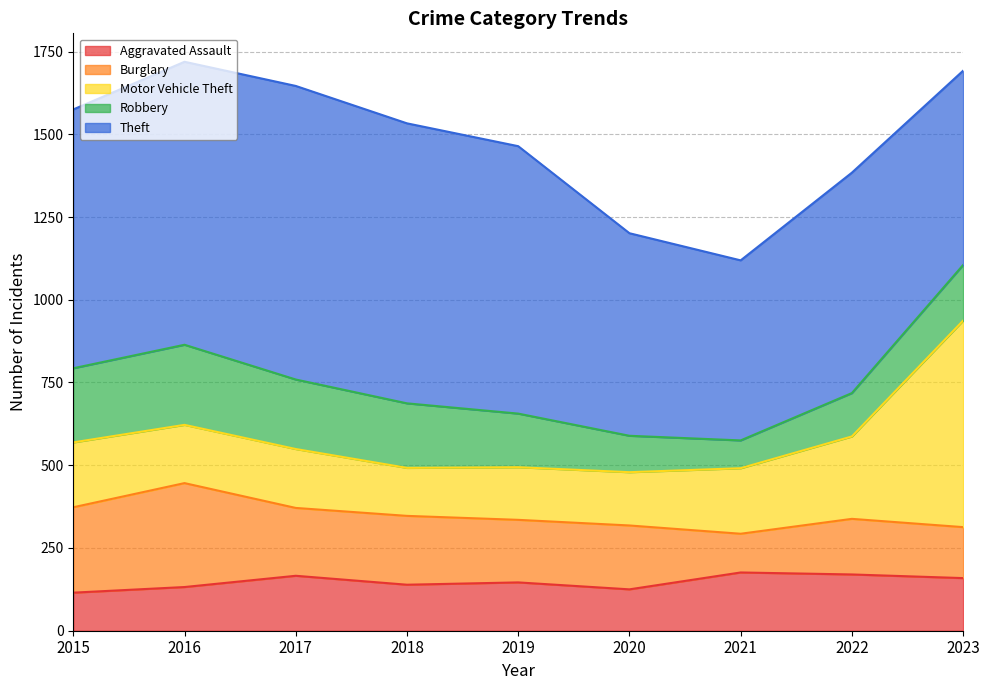

Reading right to left, what are all the values shown in this chart?

Aggravated Assault: 2023=159	2022=170	2021=176	2020=125	2019=146	2018=139	2017=166	2016=132	2015=115
Burglary: 2023=154	2022=168	2021=117	2020=193	2019=189	2018=208	2017=205	2016=314	2015=258
Motor Vehicle Theft: 2023=624	2022=249	2021=198	2020=161	2019=159	2018=145	2017=178	2016=176	2015=196
Robbery: 2023=168	2022=131	2021=84	2020=110	2019=162	2018=195	2017=210	2016=242	2015=224
Theft: 2023=587	2022=666	2021=544	2020=612	2019=808	2018=846	2017=887	2016=855	2015=782